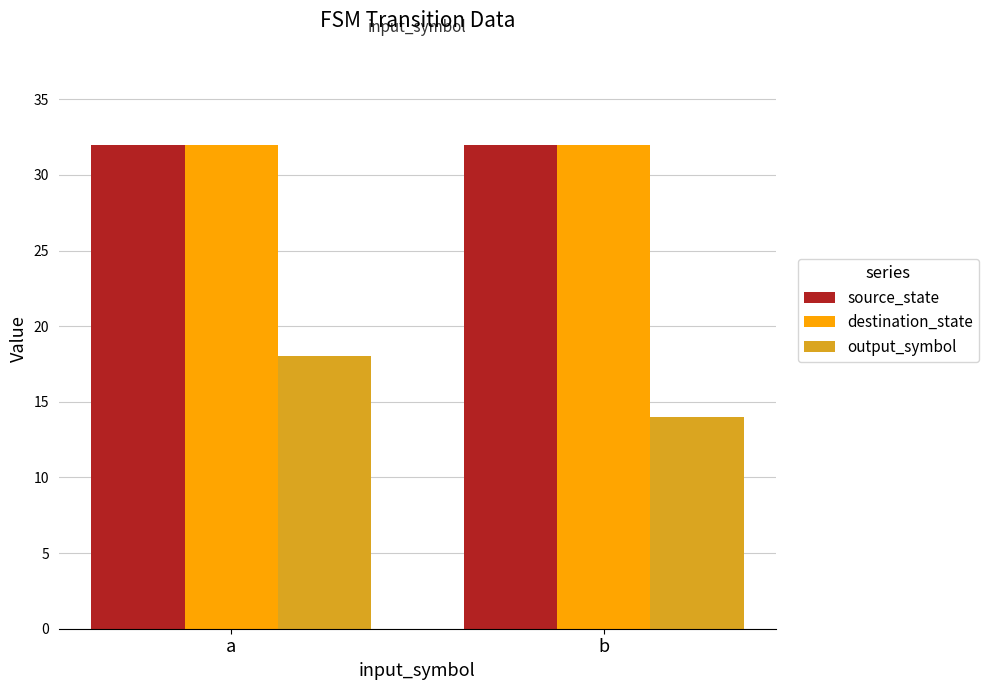

Is the value of output_symbol at a greater than the value of source_state at a?

No